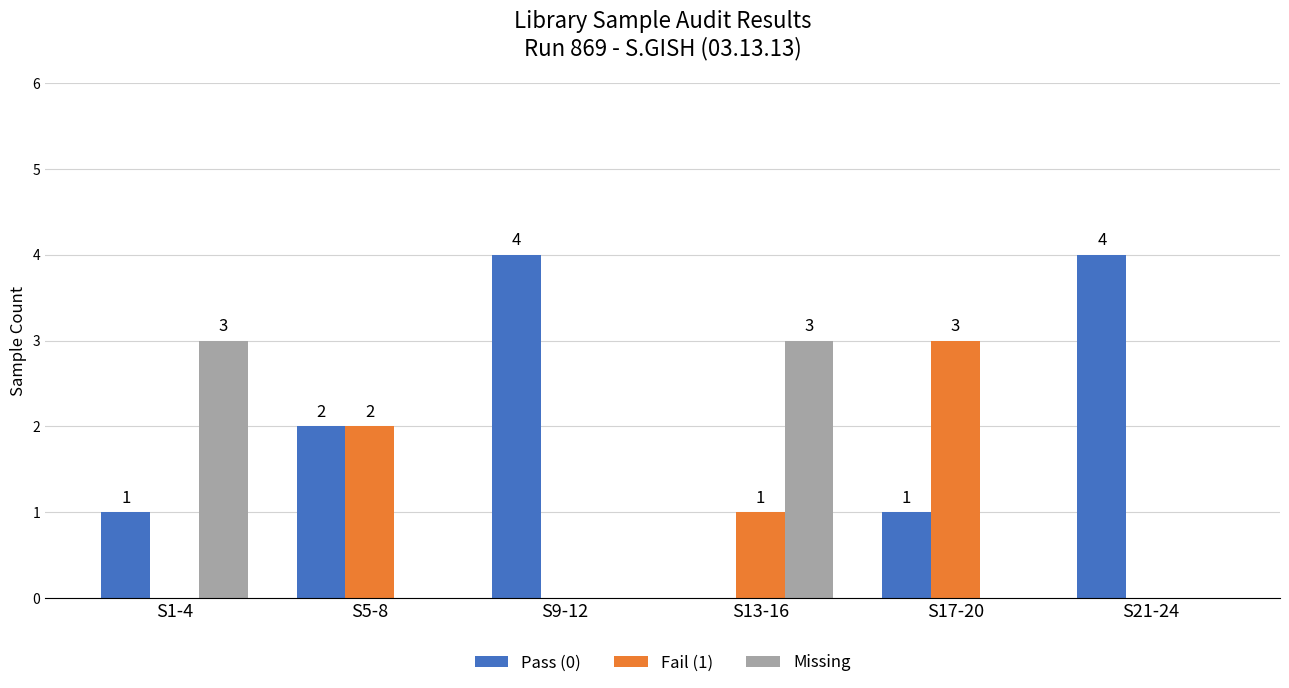

What is the sum of all Missing values?

6